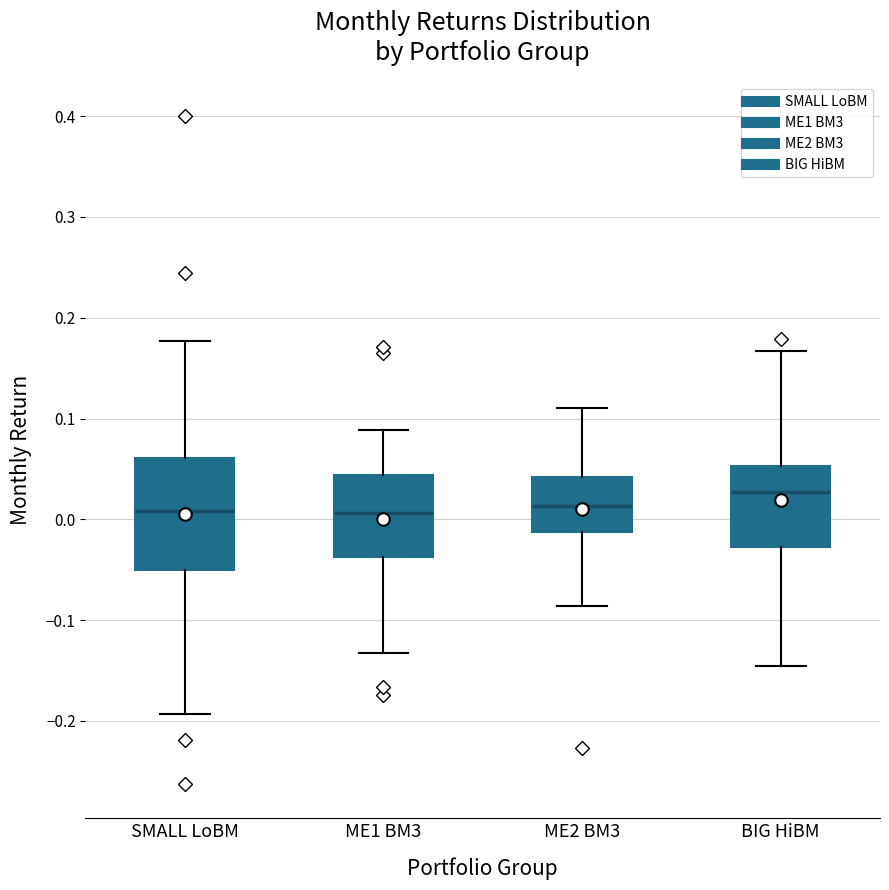

Where does the median line of the box for SMALL LoBM sit on the y-axis? The values are not printed on the chart, so give them approximately, as read against the axis.

0.01